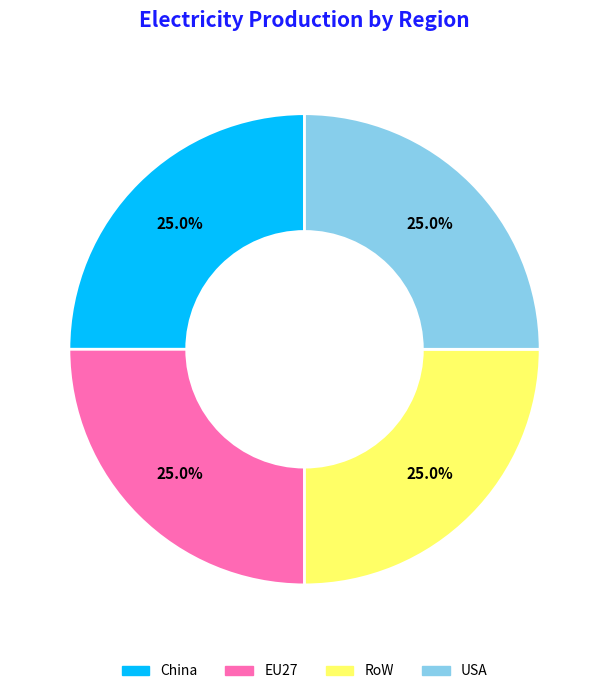

Does EU27 represent more than half of the total?

No